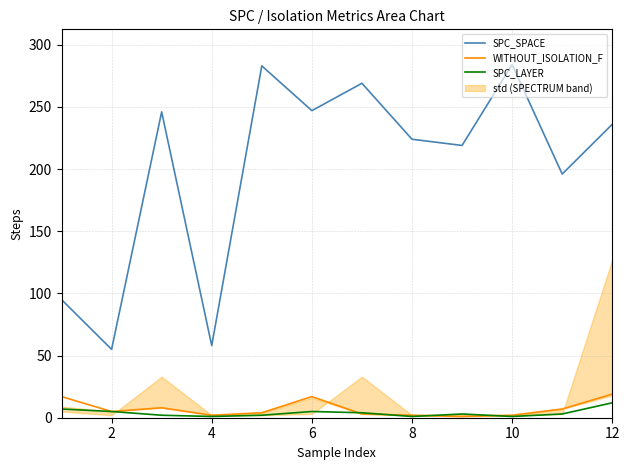

True or false: SPC_SPACE and SPC_LAYER intersect in this chart.

False